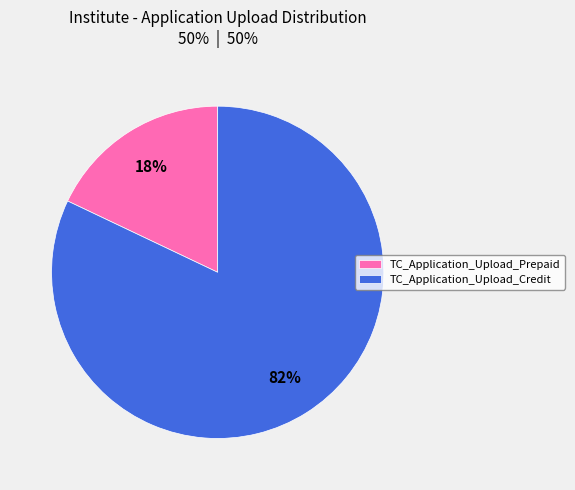

Rank the categories by value from lowest to highest.

TC_Application_Upload_Prepaid, TC_Application_Upload_Credit